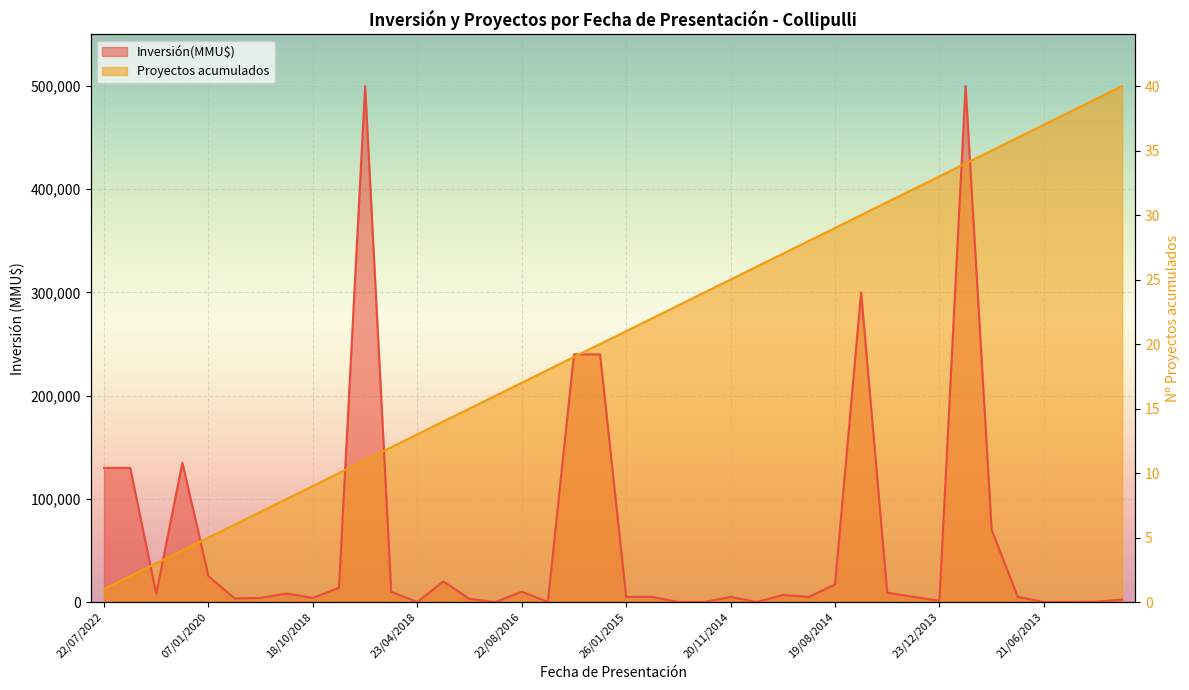

After their last crossing, which series has the higher values: Proyectos acumulados or Inversión(MMU$)?

Proyectos acumulados